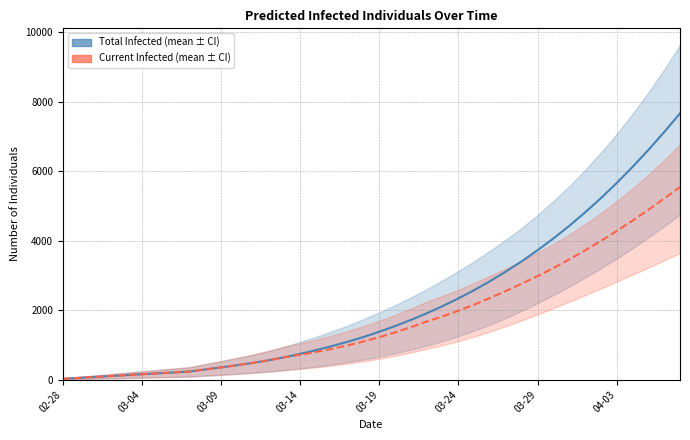

How many categories are shown in the chart?

40